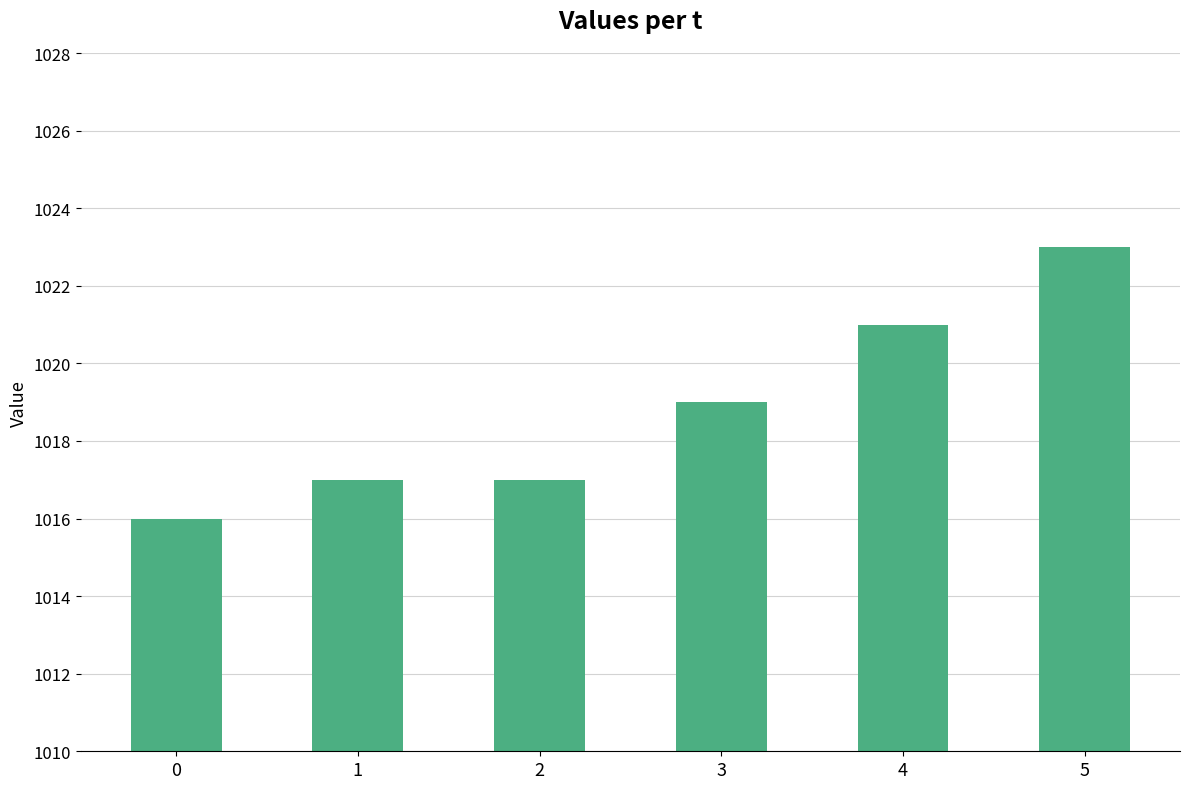

What is the approximate value at 4?

1021